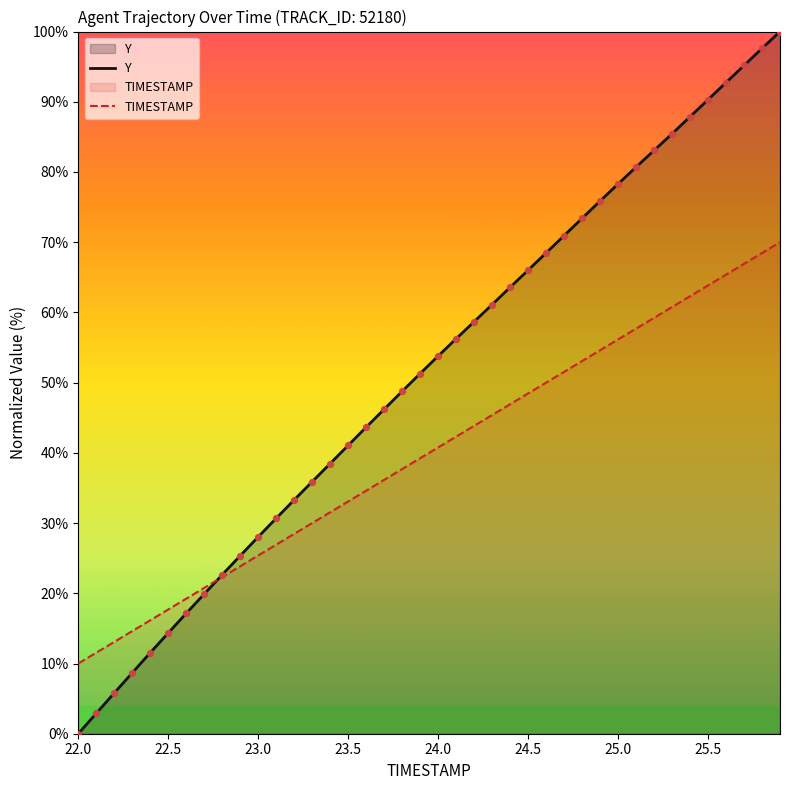

What are all the series names shown in the legend?

Y, TIMESTAMP